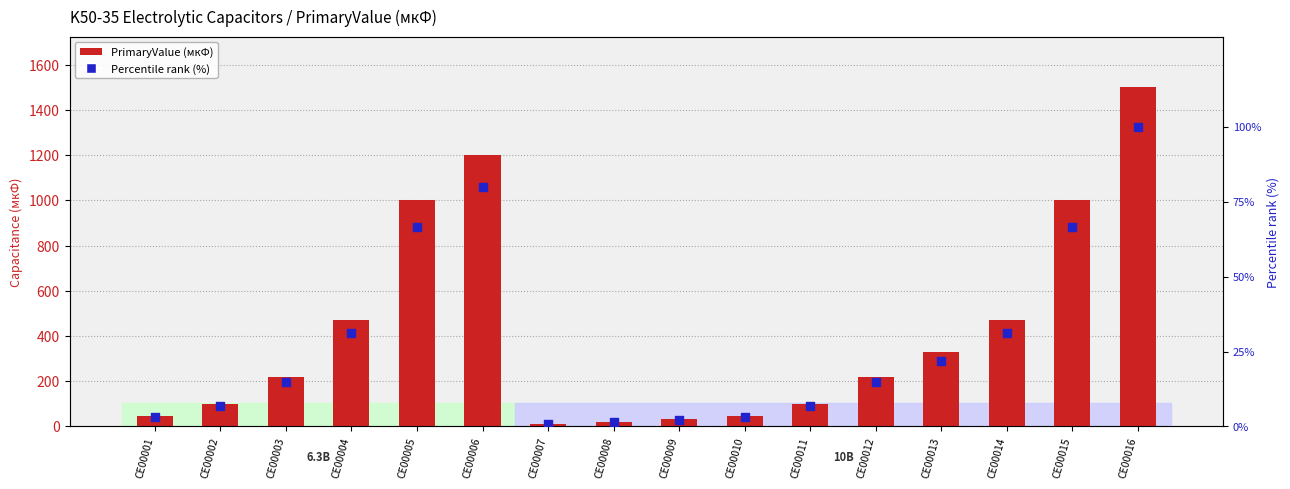

Which series contains the lowest Y value?

Percentile rank (%)